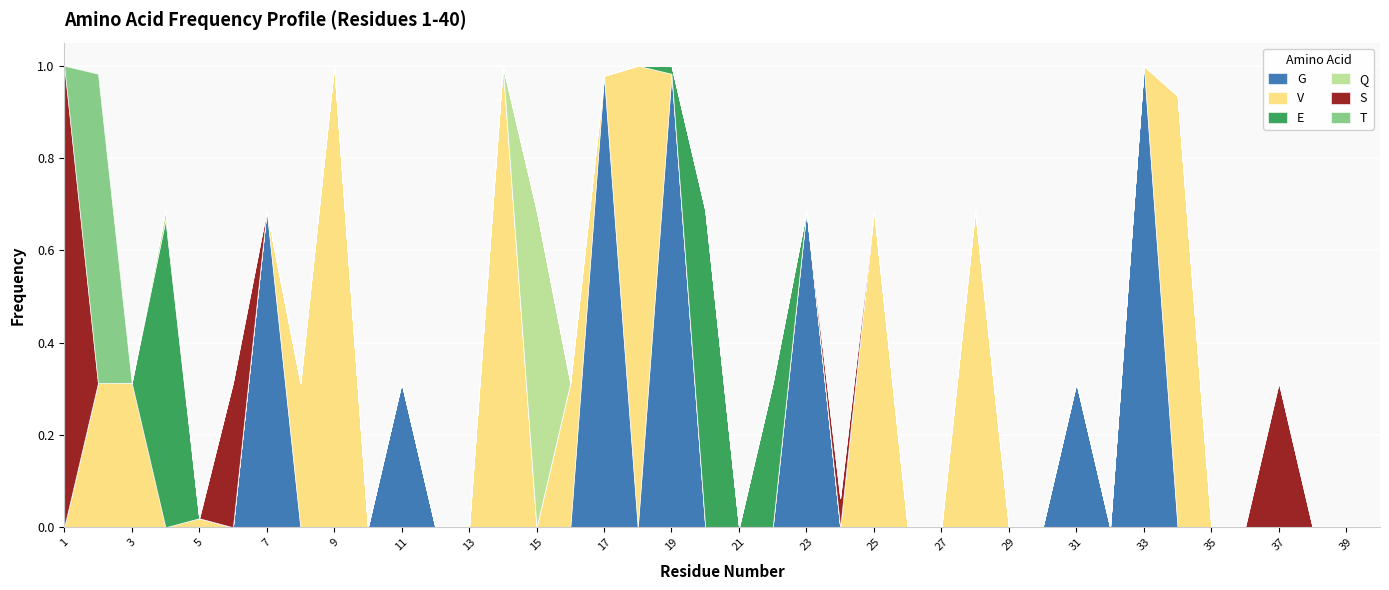

Between 2 and 22, which series saw the biggest shift?

T